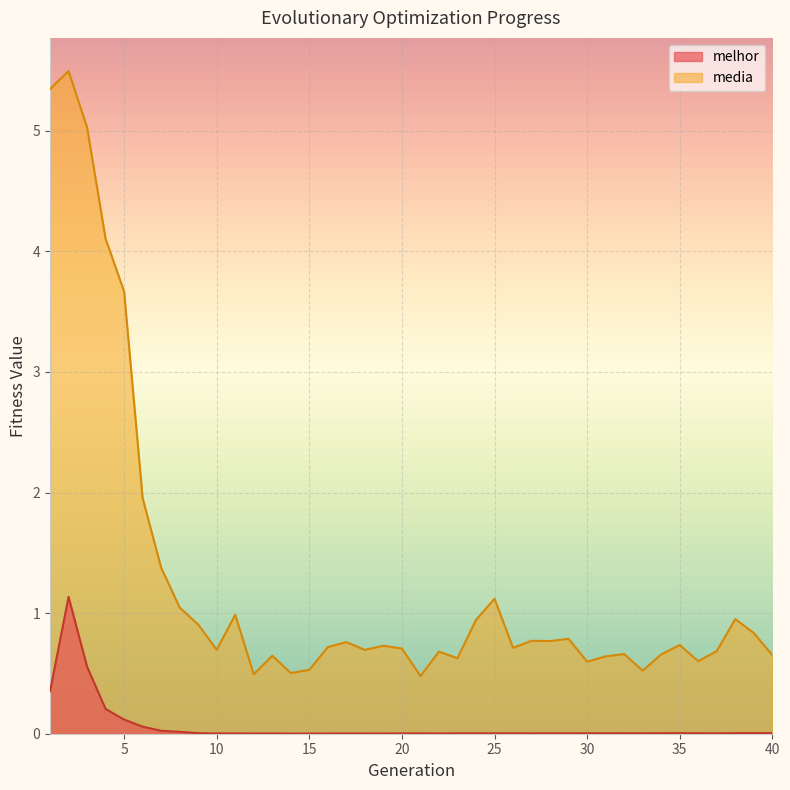

Reading left to right, transcribe all the data shown in this chart.

melhor: 1=0.4	2=1.1	3=0.6	4=0.2	5=0.1	6=0.1	7=0.0	8=0.0	9=0.0	10=0.0	11=0.0	12=0.0	13=0.0	14=0.0	15=0.0	16=0.0	17=0.0	18=0.0	19=0.0	20=0.0	21=0.0	22=0.0	23=0.0	24=0.0	25=0.0	26=0.0	27=0.0	28=0.0	29=0.0	30=0.0	31=0.0	32=0.0	33=0.0	34=0.0	35=0.0	36=0.0	37=0.0	38=0.0	39=0.0	40=0.0
media: 1=5.3	2=5.5	3=5.0	4=4.1	5=3.7	6=2.0	7=1.4	8=1.0	9=0.9	10=0.7	11=1.0	12=0.5	13=0.6	14=0.5	15=0.5	16=0.7	17=0.8	18=0.7	19=0.7	20=0.7	21=0.5	22=0.7	23=0.6	24=0.9	25=1.1	26=0.7	27=0.8	28=0.8	29=0.8	30=0.6	31=0.6	32=0.7	33=0.5	34=0.7	35=0.7	36=0.6	37=0.7	38=1.0	39=0.8	40=0.7